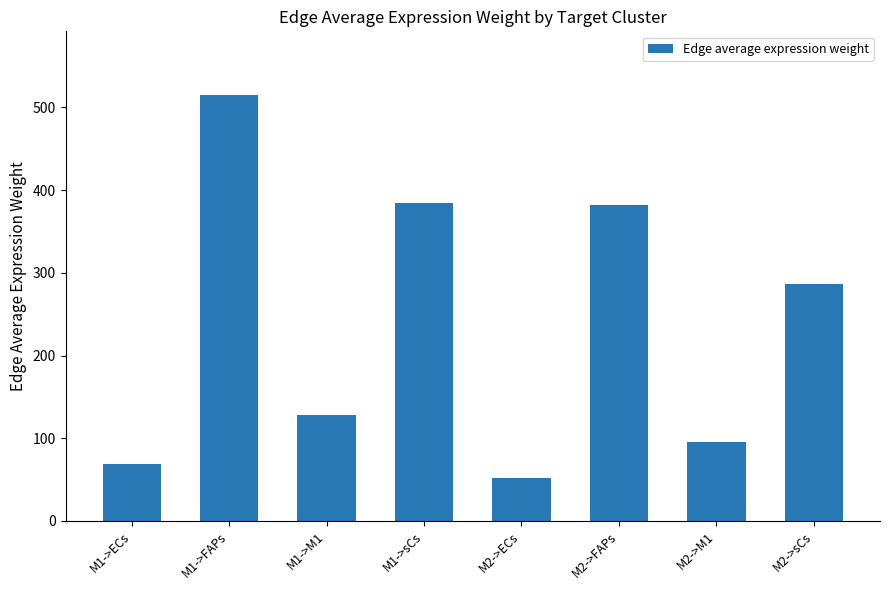

Between M2->ECs and M1->ECs, which is larger?

M1->ECs